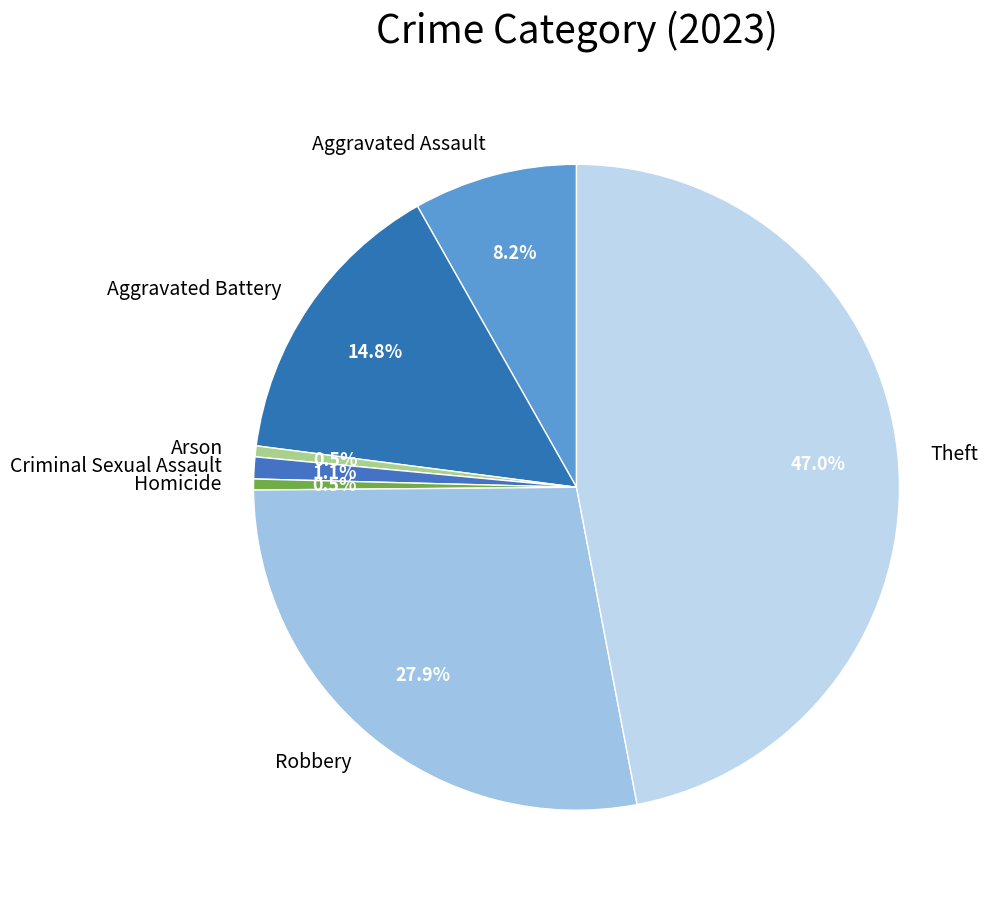

Combined, do Robbery and Arson account for over 50%?

No